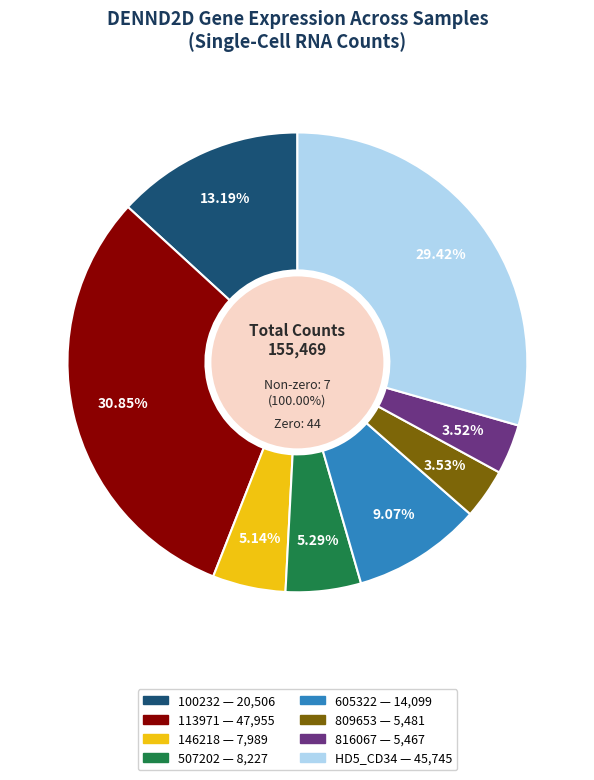

Is it true that 103342 is 1% of the pie?

False